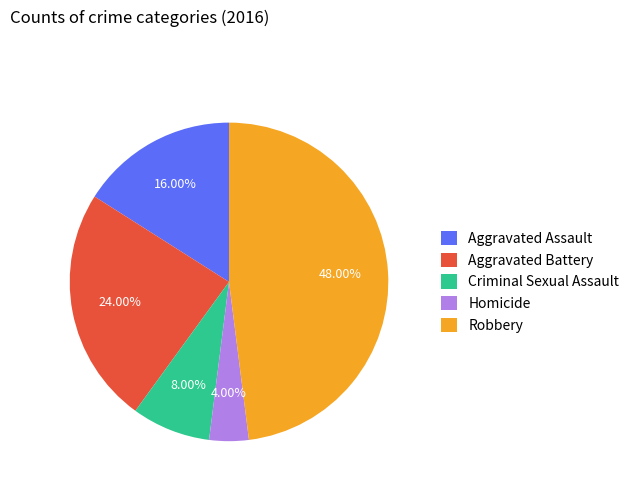

Which slice is the largest?

Robbery